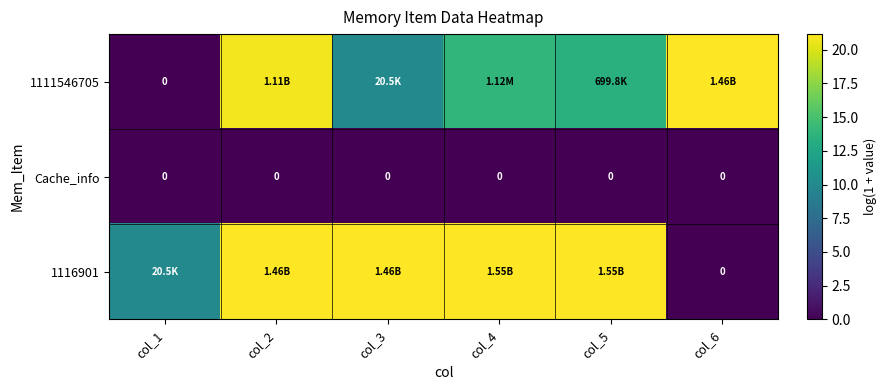

Is it true that 1111546705 equals 13.5 at col_5?

True